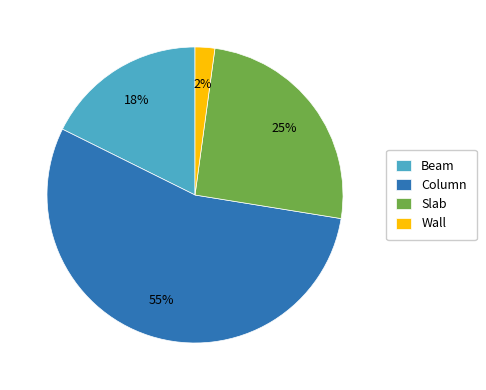

Rank the categories by value from lowest to highest.

Wall, Beam, Slab, Column